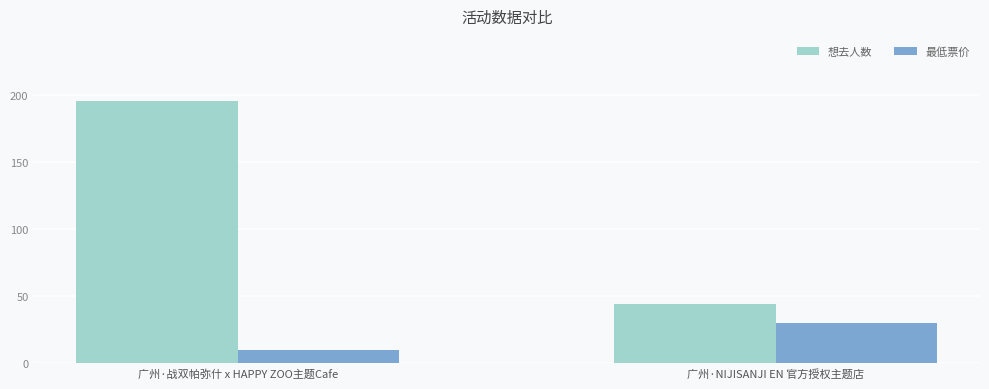

How many groups of bars are there?

2